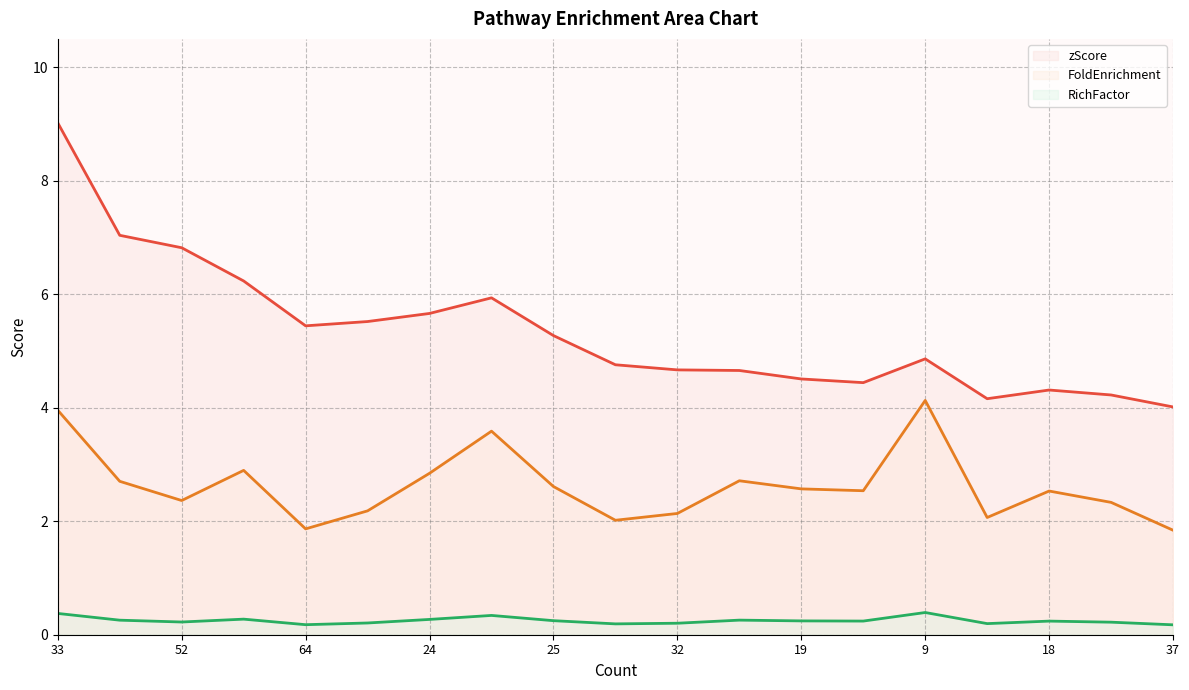

What is the difference between the FoldEnrichment values at 24 and 41?

0.1